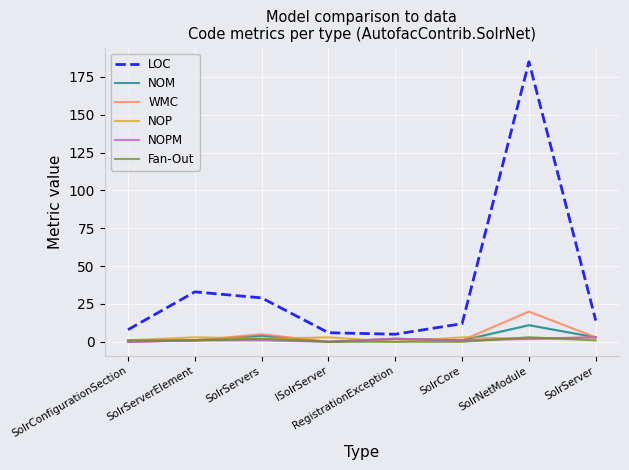

Reading left to right, transcribe all the data shown in this chart.

LOC: 8	33	29	6	5	12	185	14
NOM: 0	1	4	0	2	1	11	3
WMC: 0	1	5	0	2	1	20	3
NOP: 1	3	2	3	0	3	2	3
NOPM: 0	1	1	0	2	1	2	3
Fan-Out: 1	1	2	0	0	0	3	1